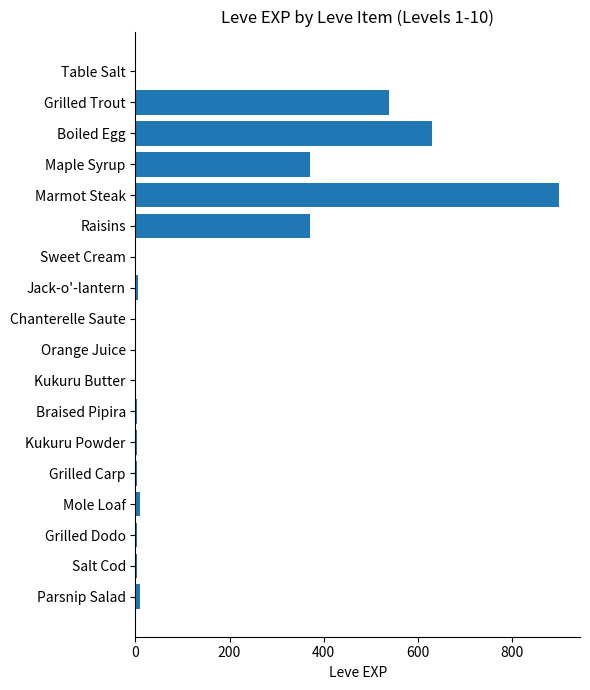

What is the sum of all values?

2857